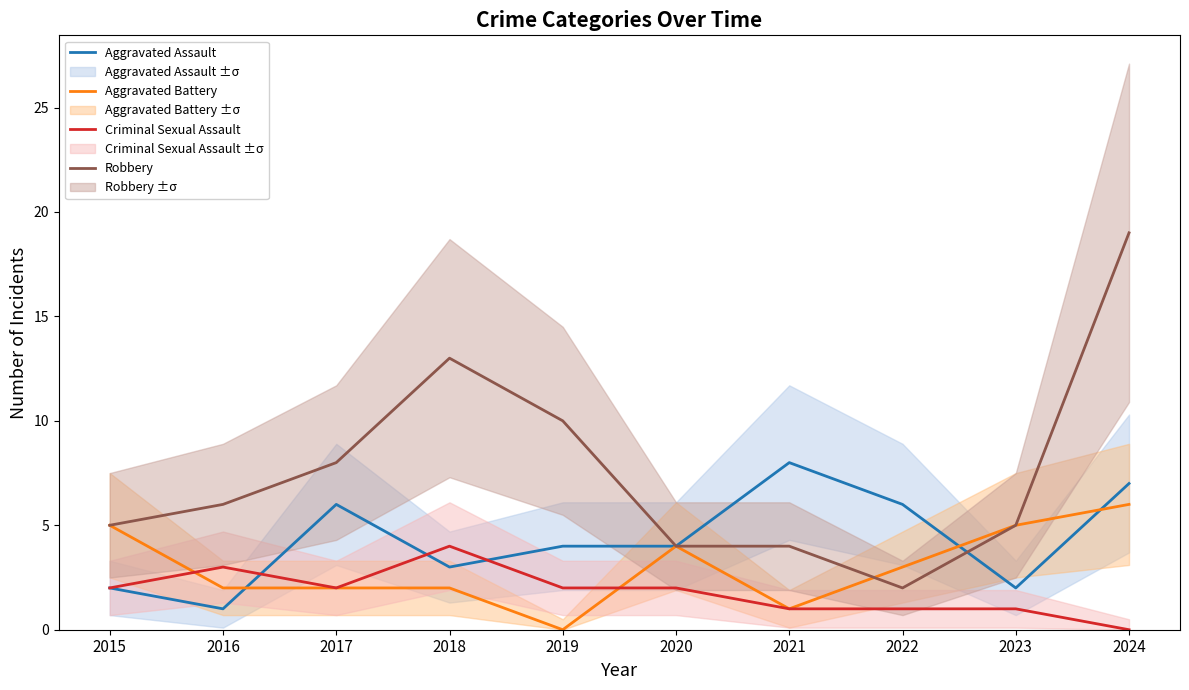

True or false: Aggravated Assault has a value of 1 at 2016.

True